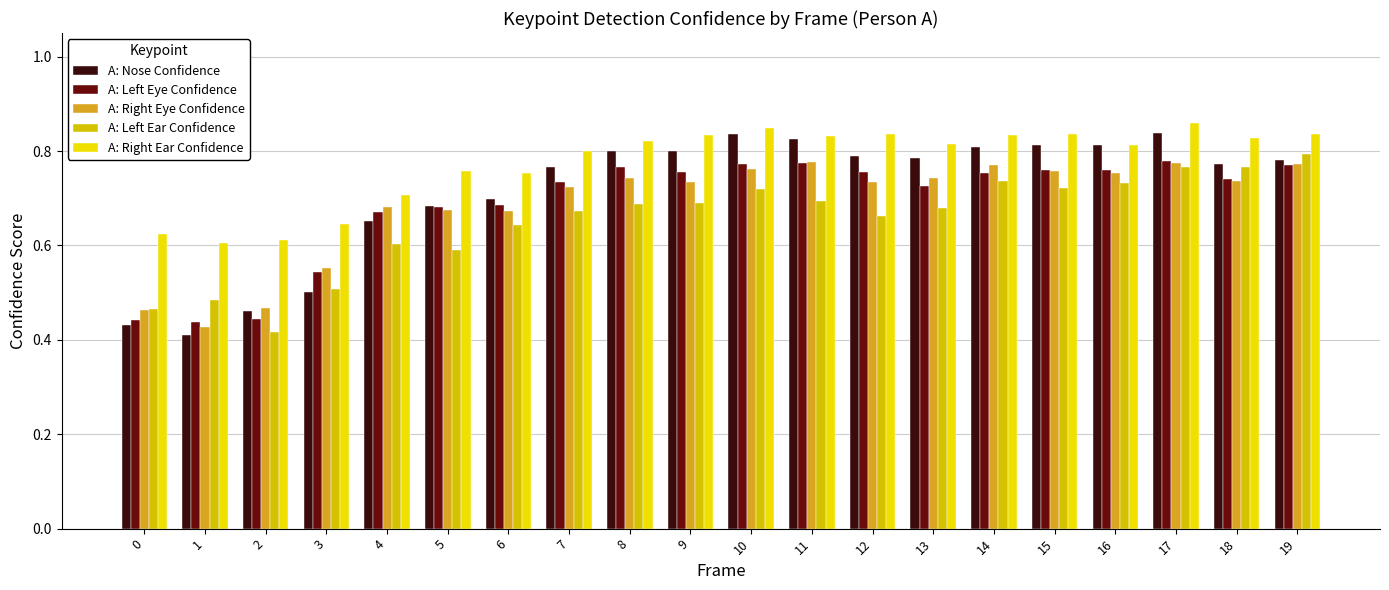

How many groups of bars are there?

20